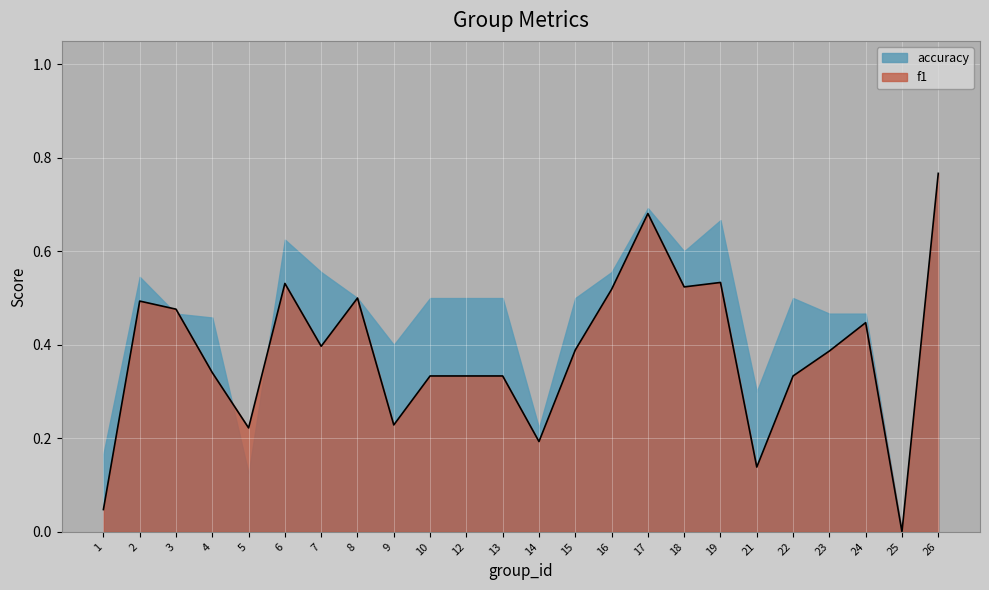

Is the value of f1 at 25 greater than the value of accuracy at 21?

No